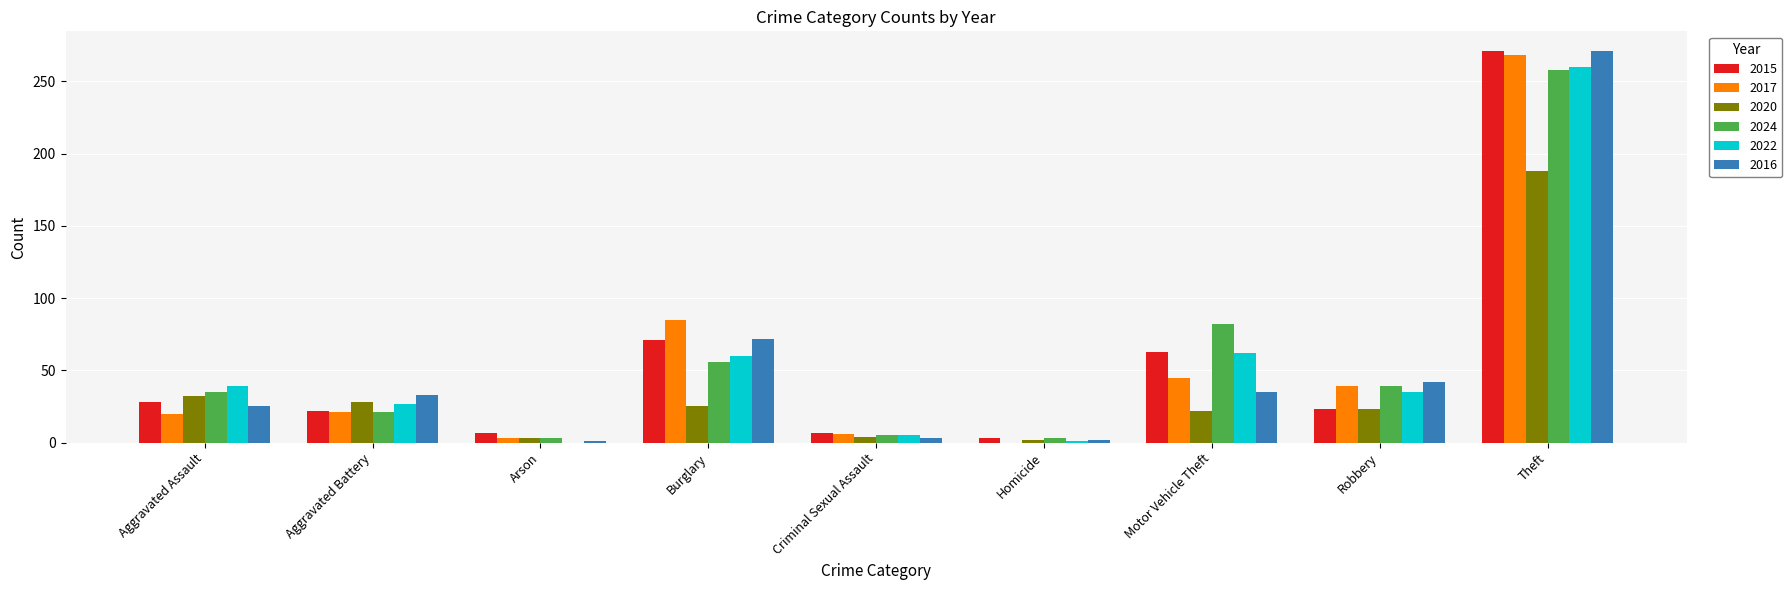

True or false: 2024 has a value of 3 at Arson.

True